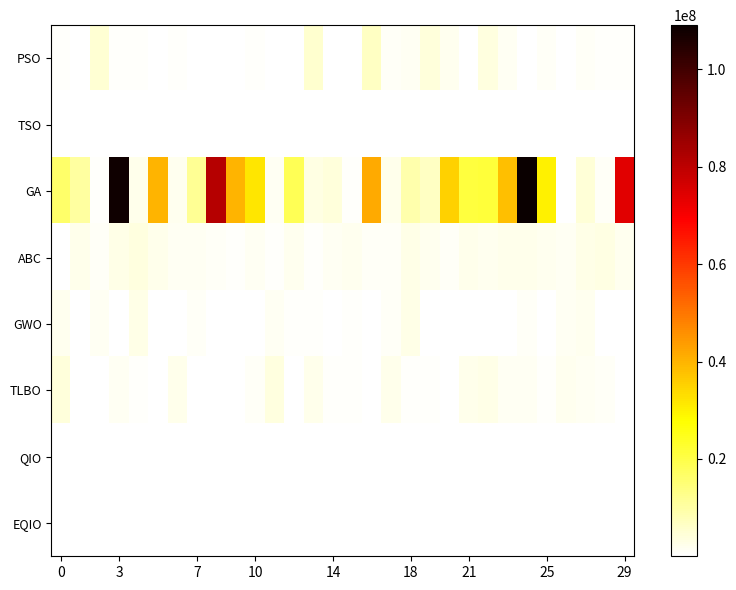

Reading right to left, list all the values displayed in this chart.

PSO: 581741.7	648106.8	1095625.1	196816.9	954855.5	150656.5	1289079.1	3584382.1	367784.7	1903111.3	4131856.4	1295832.1	1019262.6	6529277.6	177338.3	65937.3	5234442.6	92674.4	170860.5	637468.2	6911.9	362121.9	45829.4	455936.7	71820.0	766999.6	783246.9	5010584.7	239701.2	469753.5
TSO: 18256.5	4139.5	9364.3	6955.4	5602.1	30523.1	81735.3	1370.6	4272.7	18983.9	60897.4	26466.4	12375.6	6054.1	15856.3	77794.0	702.7	49898.2	34335.9	13131.4	8130.1	8372.9	22381.9	92226.4	529.6	20973.3	17962.7	111723.1	9730.4	14578.3
GA: 74004755.5	1049327.4	4579471.1	198402.4	29861236.5	109079694.1	38213132.5	21462056.2	21129425.4	34994472.9	6437114.6	8995541.0	2138769.4	41641058.5	488733.0	3896721.5	3216078.6	18544717.1	1296510.0	31914643.9	39880789.2	81095493.0	11839919.3	1922947.1	39730388.7	2272269.5	108046649.8	741287.9	10365307.3	16343012.7
ABC: 1851477.7	3020085.1	2691131.4	1432768.7	2006971.0	2149648.1	2412012.0	2017662.1	2527731.7	1046816.7	2035632.9	2669051.2	1116760.0	1108891.3	1709752.9	1290093.4	818098.8	1866025.4	525772.5	1652540.7	592310.5	1132257.4	1373349.6	1482914.5	2337252.1	3518842.7	2728965.9	930204.4	2172397.1	250460.5
GWO: 308481.1	50557.6	1752491.3	1491585.6	154120.0	1093258.9	102482.2	387449.0	4910.7	96806.6	212369.7	2660843.7	1001200.7	165096.2	844397.0	61608.2	540863.7	548787.3	1302405.4	73937.2	10791.7	339522.1	974493.0	76765.6	46546.9	2568514.2	403552.7	1576191.8	175165.7	1855702.0
TLBO: 239914.7	1221507.3	1333909.7	1825562.2	445793.7	1343526.8	1368752.7	2980927.7	2493422.9	158341.3	796484.0	677311.3	2145678.9	277746.6	844190.7	607538.5	2167772.7	151704.0	3756929.1	980651.8	173300.6	78558.7	143384.2	2280460.3	80498.3	645665.4	1656241.9	29150.9	299174.6	4217561.3
QIO: 3547.5	3379.8	314.4	1126.4	123153.0	4698.1	17121.3	8295.2	20128.8	7378.6	1095.5	4799.8	467.8	18479.3	2075.4	2439.0	9499.9	4702.7	2100.5	5741.4	243.8	7664.4	8102.6	1777.8	2120.4	1358.2	8565.2	487.5	38508.4	8339.4
EQIO: 972.9	451.2	1838.3	5797.4	667.8	2642.6	9756.8	4811.0	3989.7	10195.3	5259.2	2396.6	1028.2	482.1	1103.2	109.2	2222.4	15583.0	2439.2	4099.2	2699.4	2901.3	3201.1	1379.1	194.7	7610.6	282.2	3442.3	12073.1	3793.9